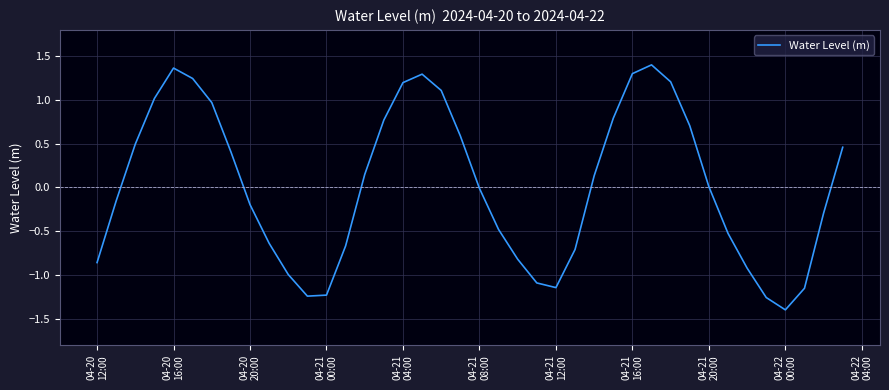

What is the smallest value displayed?

-1.4